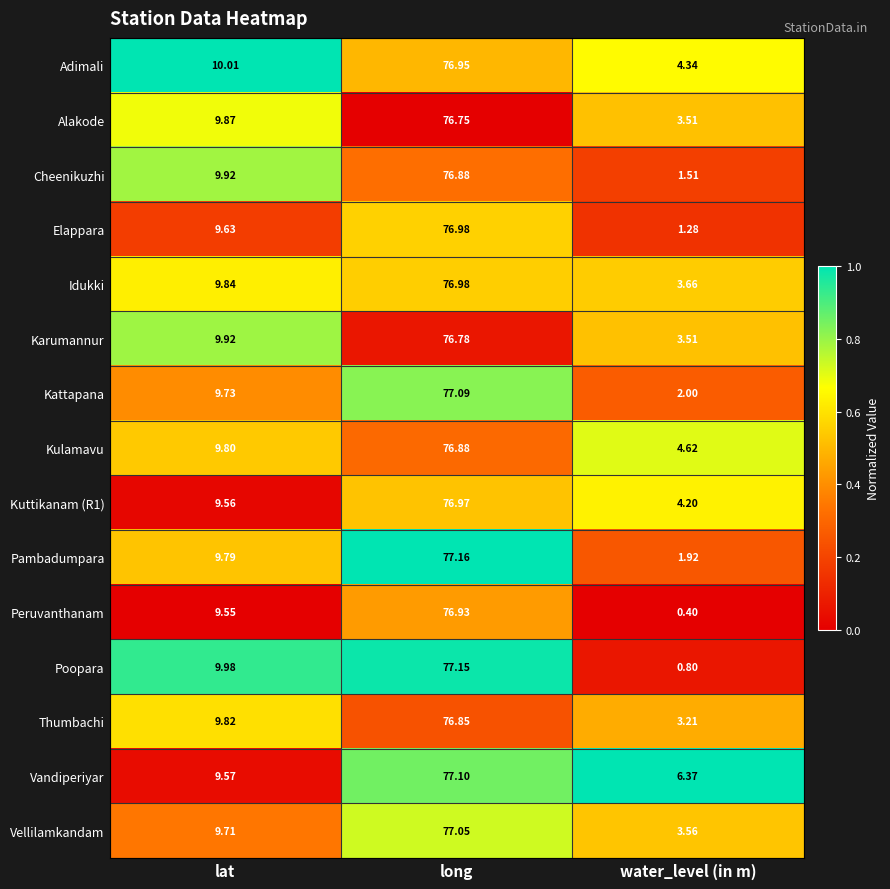

At how many categories does at least one series exceed 0?

3